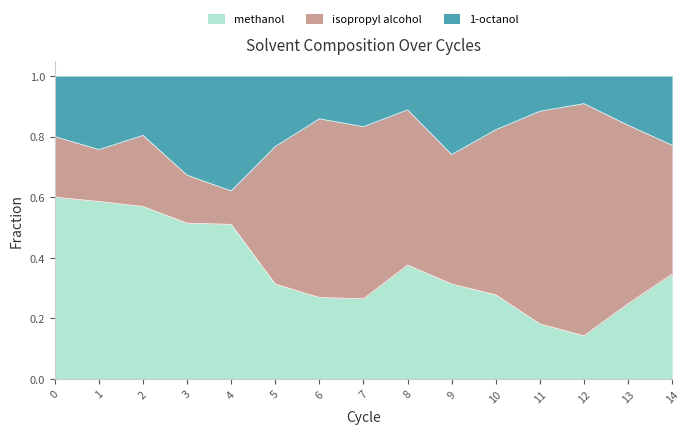

True or false: methanol and 1-octanol intersect in this chart.

False